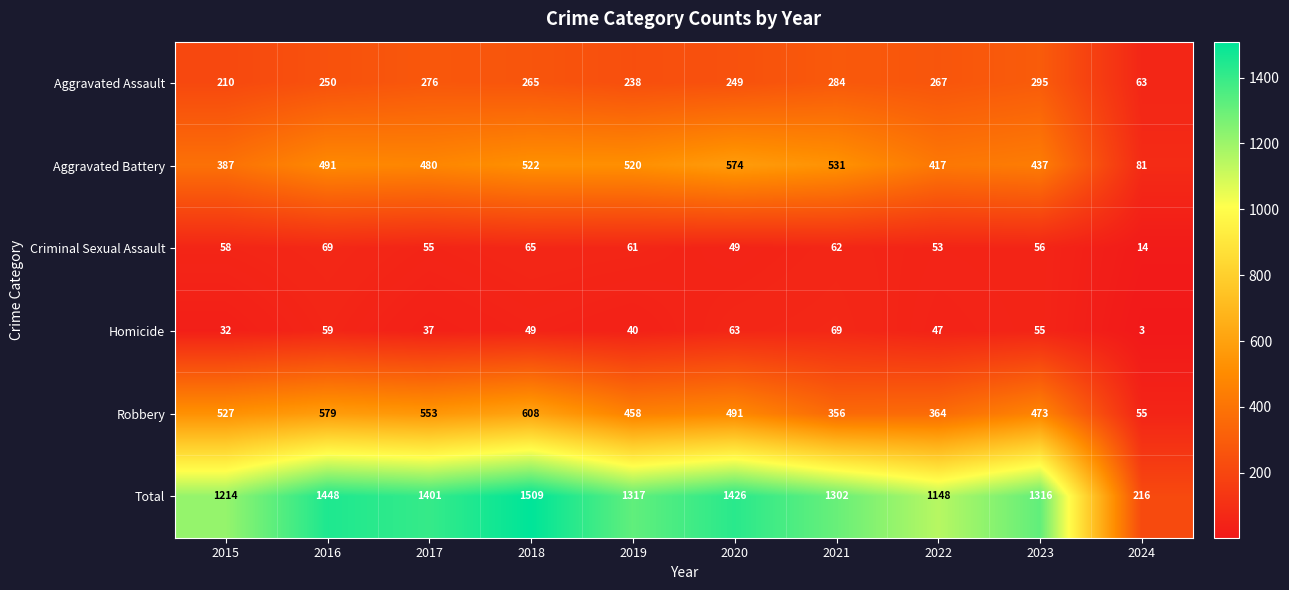

What is the sum of the Aggravated Battery values at 2022 and 2023?

854